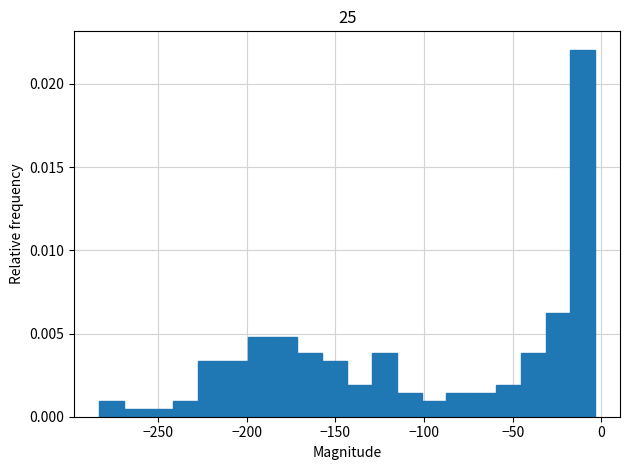

Around what value on the x-axis is the tallest bar? Give the approximate position of its centre, as read against the axis.

-10